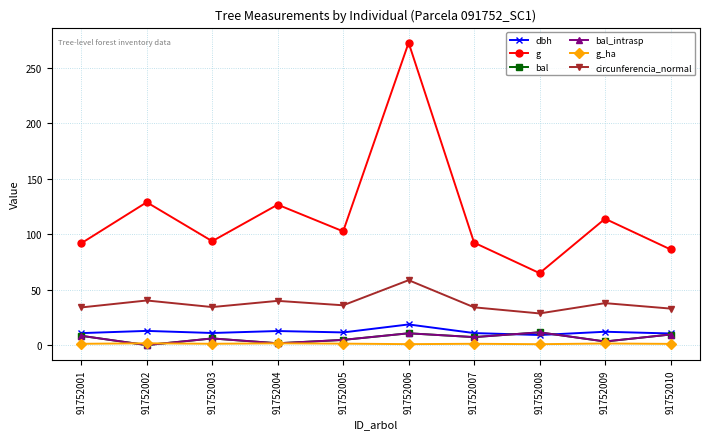

What is the value of the g point at the 6th from the left?

272.7